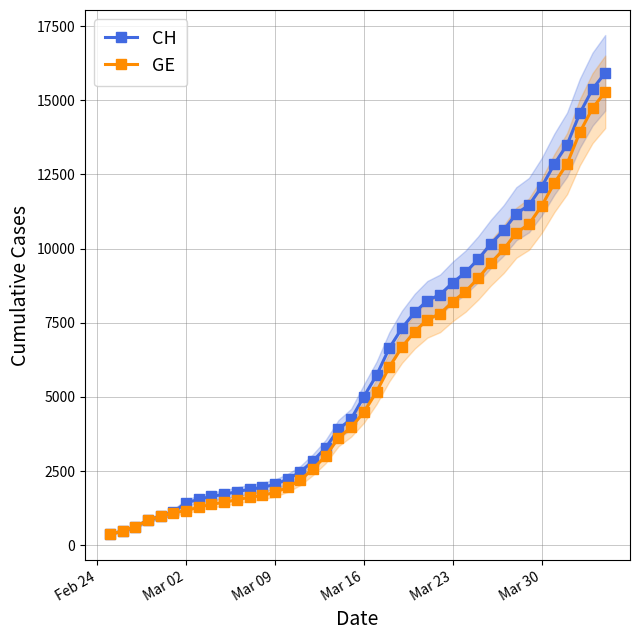

Read the CH value at Mar 02, to the nearest 10.

1440